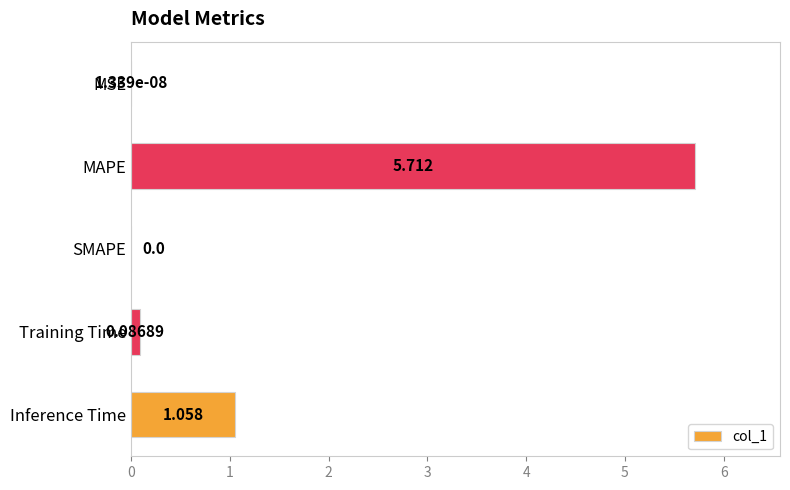

Are the bars horizontal?

Yes